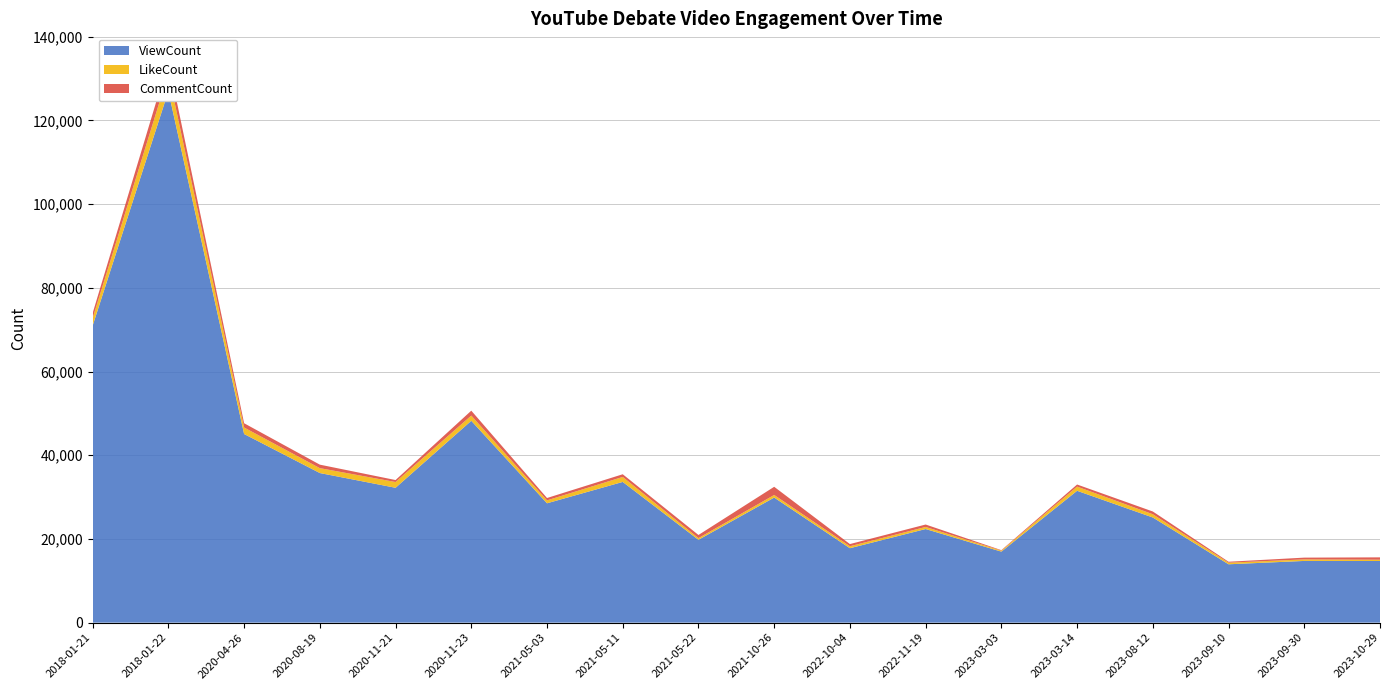

Reading right to left, transcribe all the data shown in this chart.

ViewCount: 14727	14744	13943	25121	31502	16966	22364	17783	29882	19792	33618	28515	48227	32220	35743	45070	126982	70952
LikeCount: 311	368	384	780	1004	240	498	470	621	406	1194	701	1246	1377	1172	1550	4283	1790
CommentCount: 560	420	223	653	497	113	581	520	1955	747	641	562	1172	472	834	1022	2833	1214